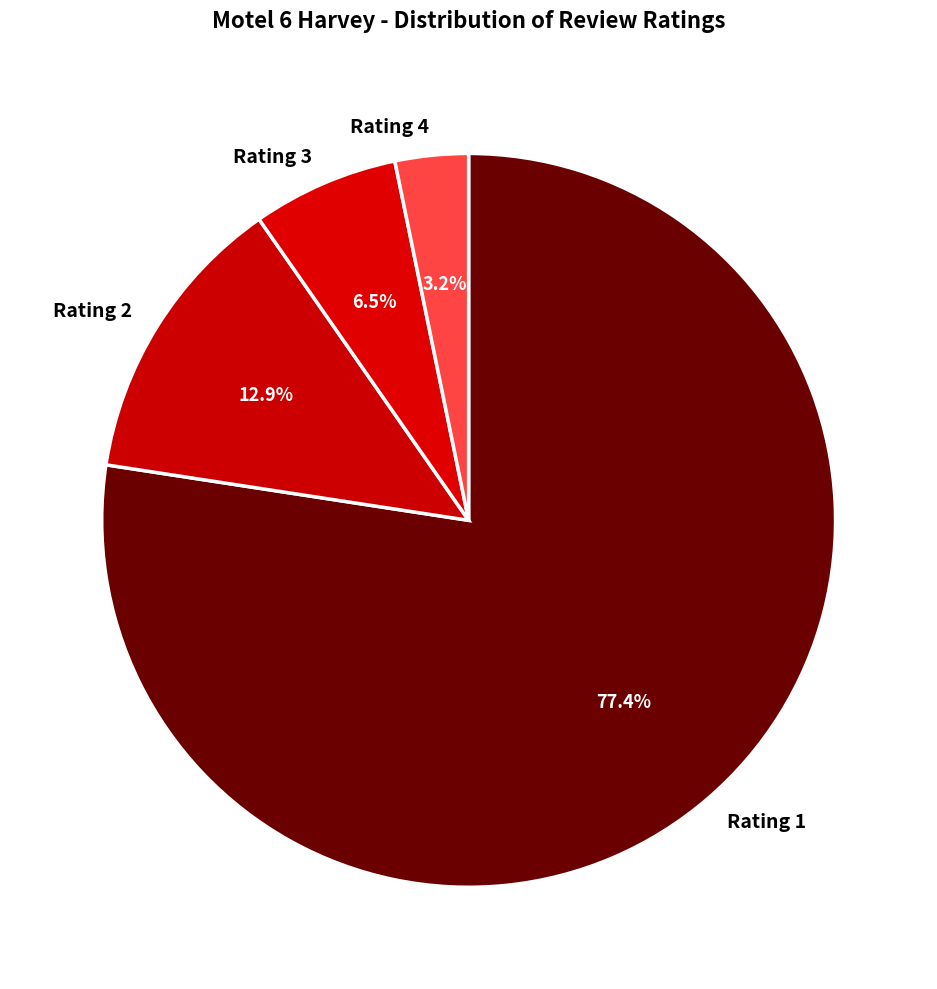

Combined, what portion of the pie is Rating 4 and Rating 2?

16.1%